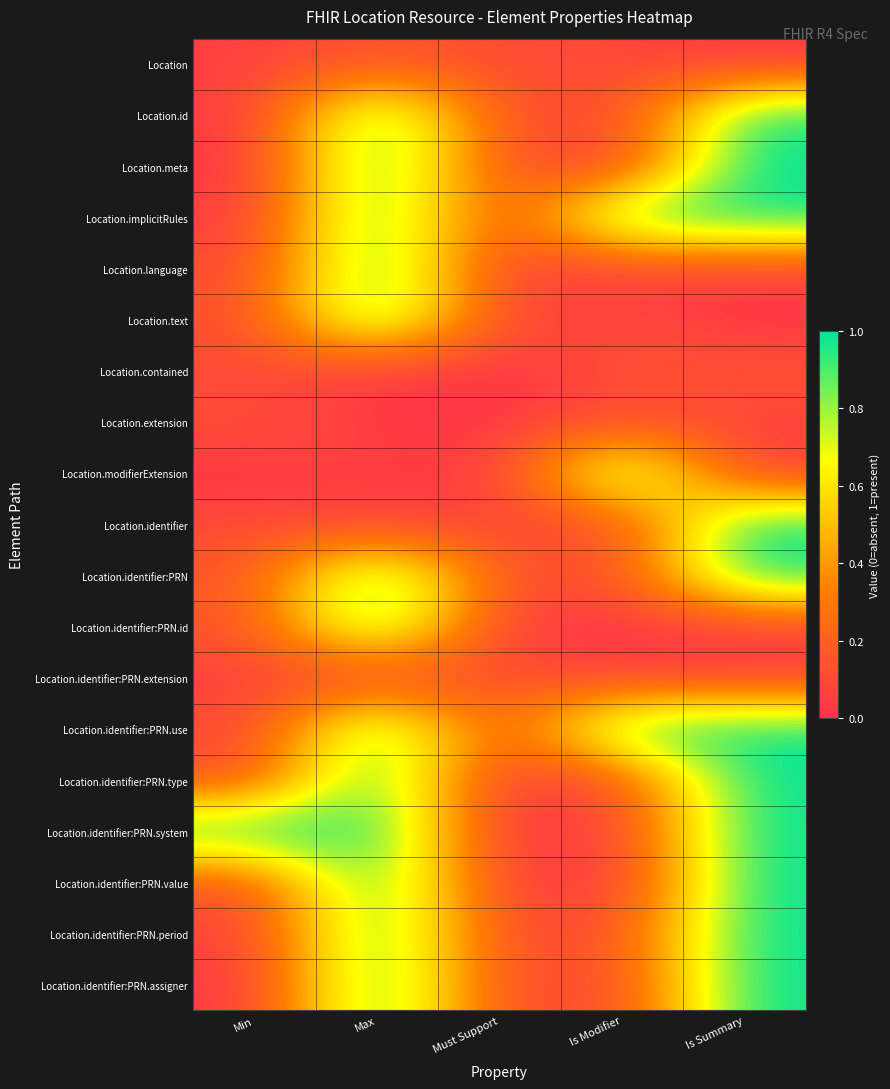

How many categories are shown in the chart?

5